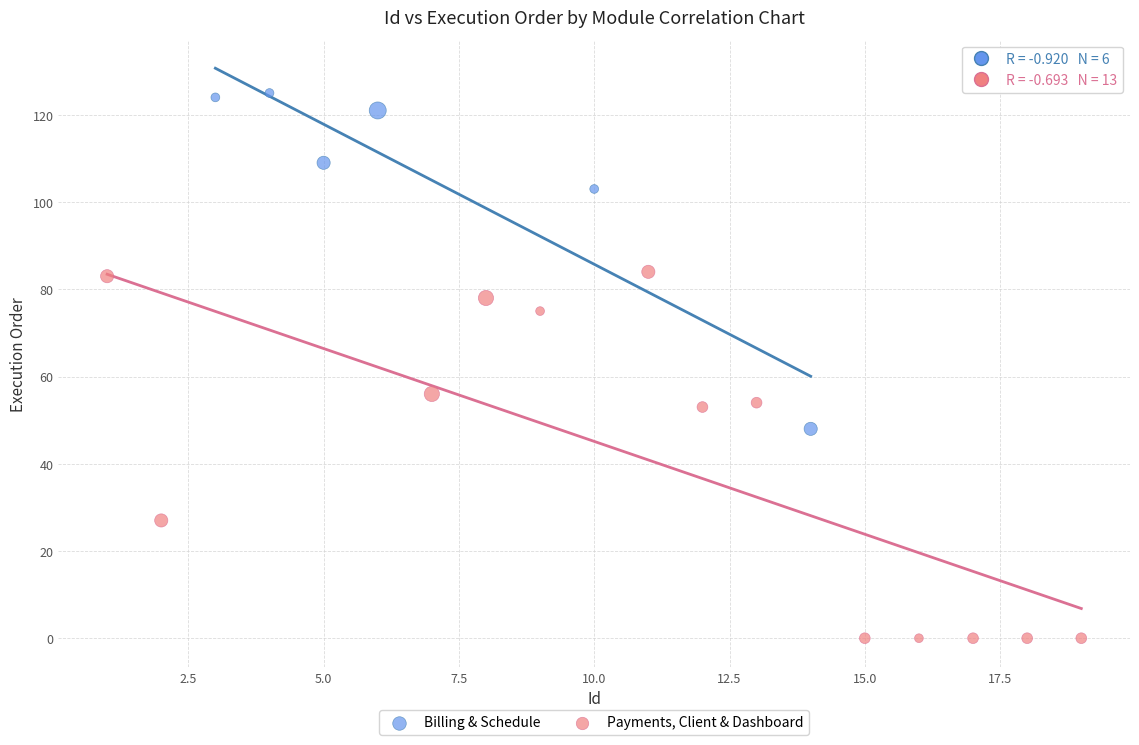

Which series has the widest spread of Y values?

Payments, Client & Dashboard